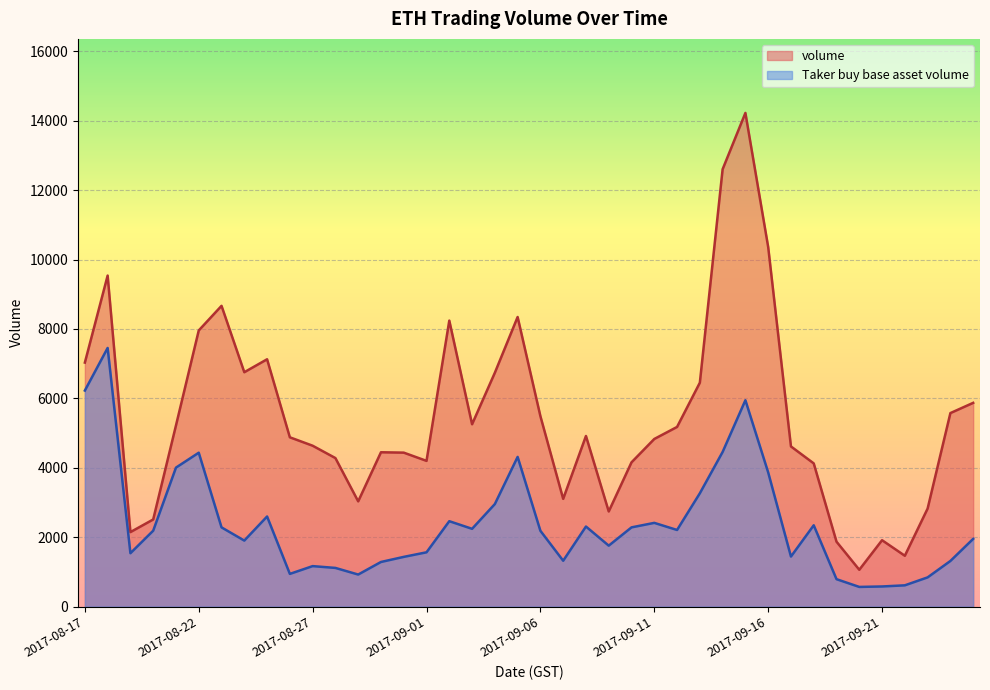

How many values in the volume series are below 4915?

20